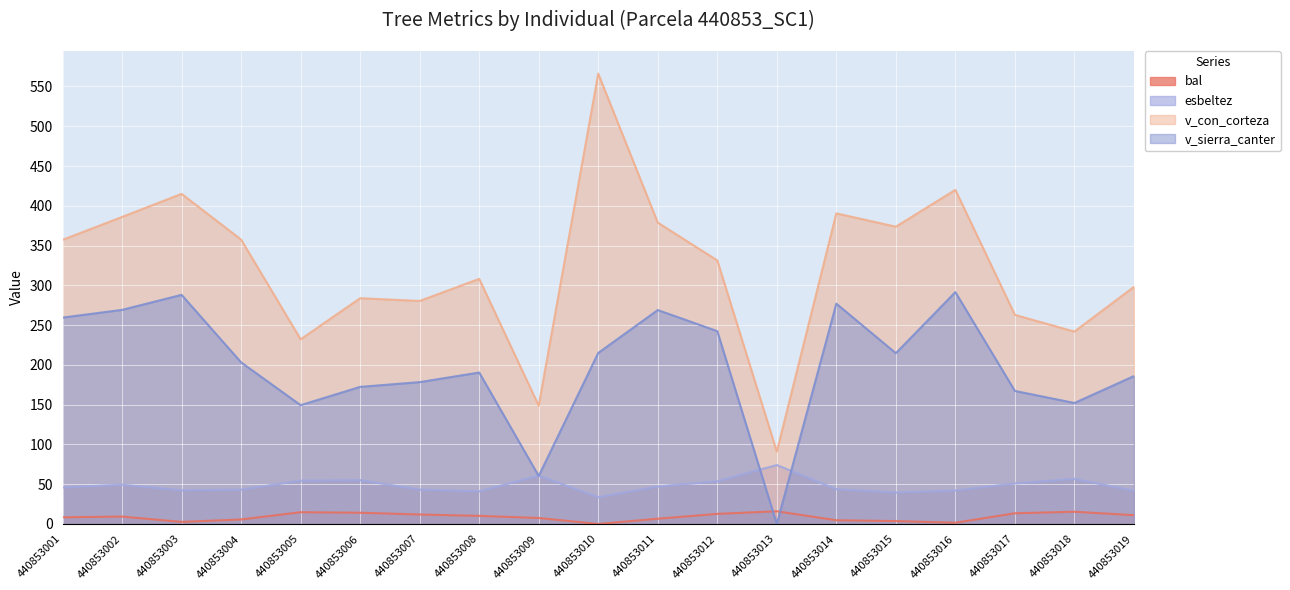

In v_con_corteza, how many points are lower than both neighbors (excluding endpoints)?

6